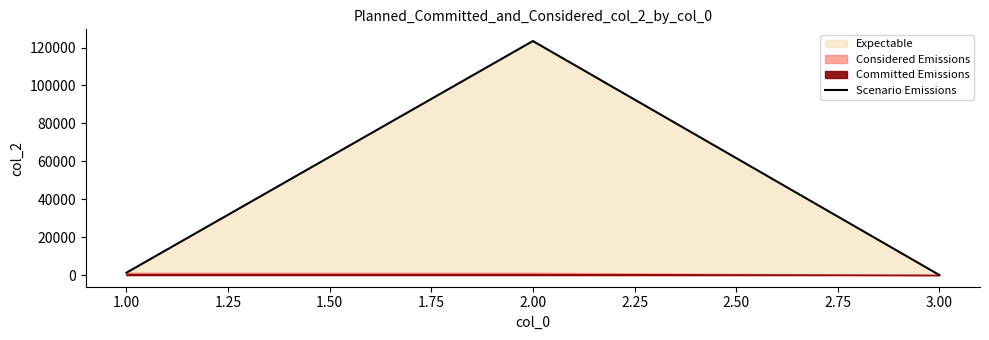

What is the highest value of the Scenario Emissions series?

123456